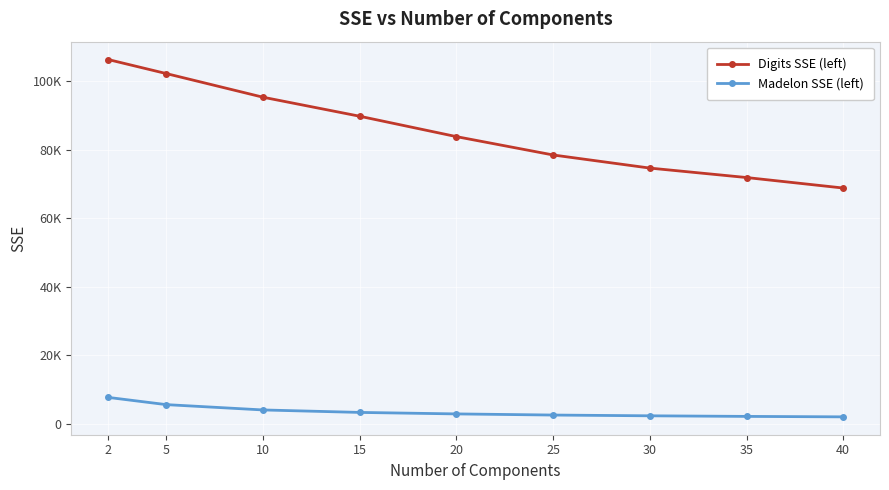

What is the value of the Madelon SSE (left) point at the 6th from the left?

2563.7